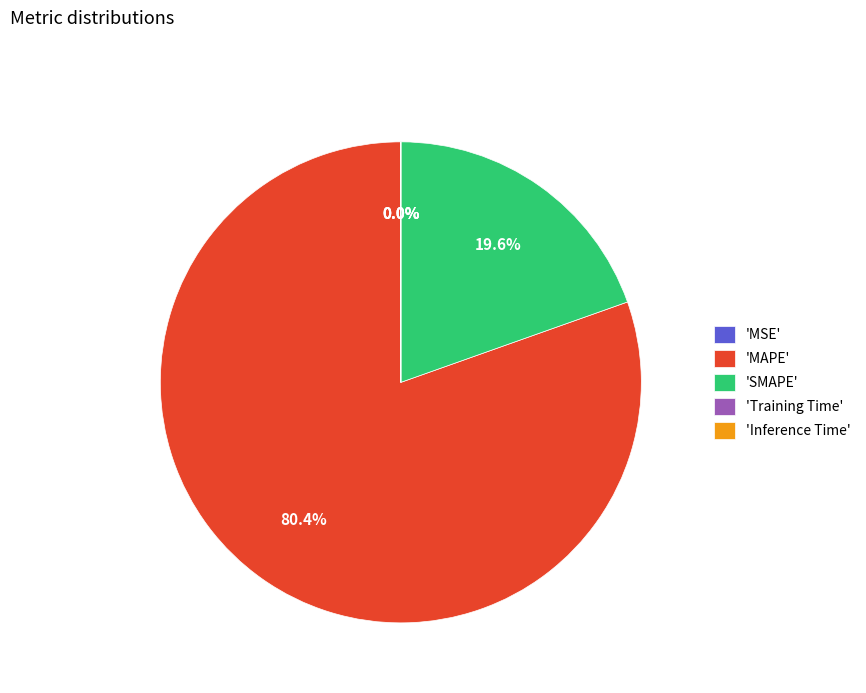

Which slice represents more than half of the pie?

'MAPE'